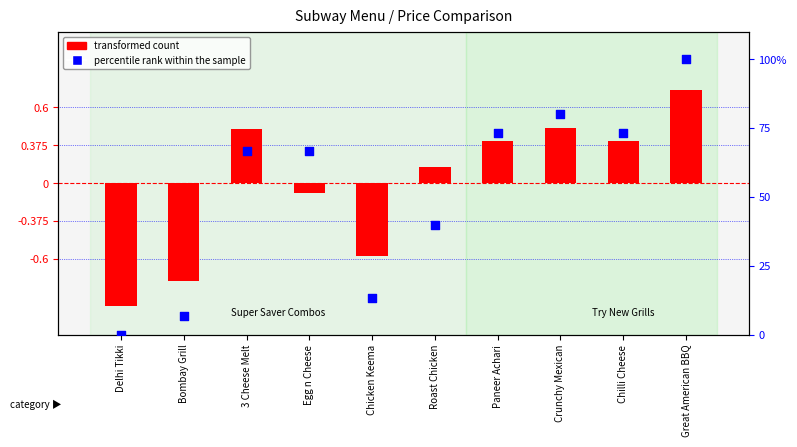

What are all the series names shown in the legend?

transformed count, percentile rank within the sample